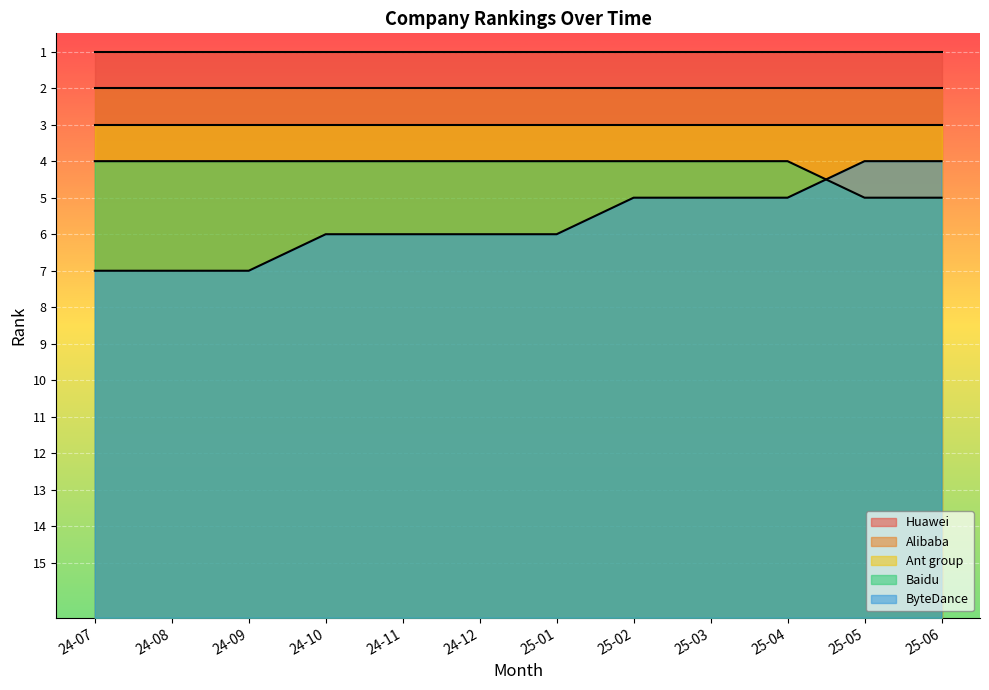

What is the sum of the Huawei values at 25-02 and 25-01?

2